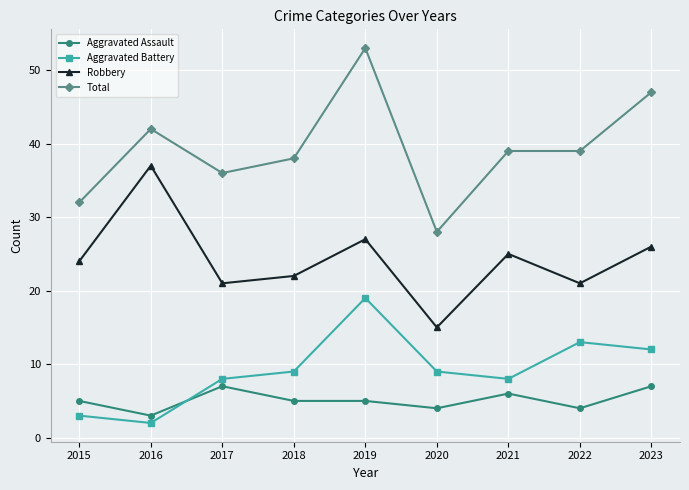

True or false: Aggravated Assault has more than 1 interior local peaks.

True